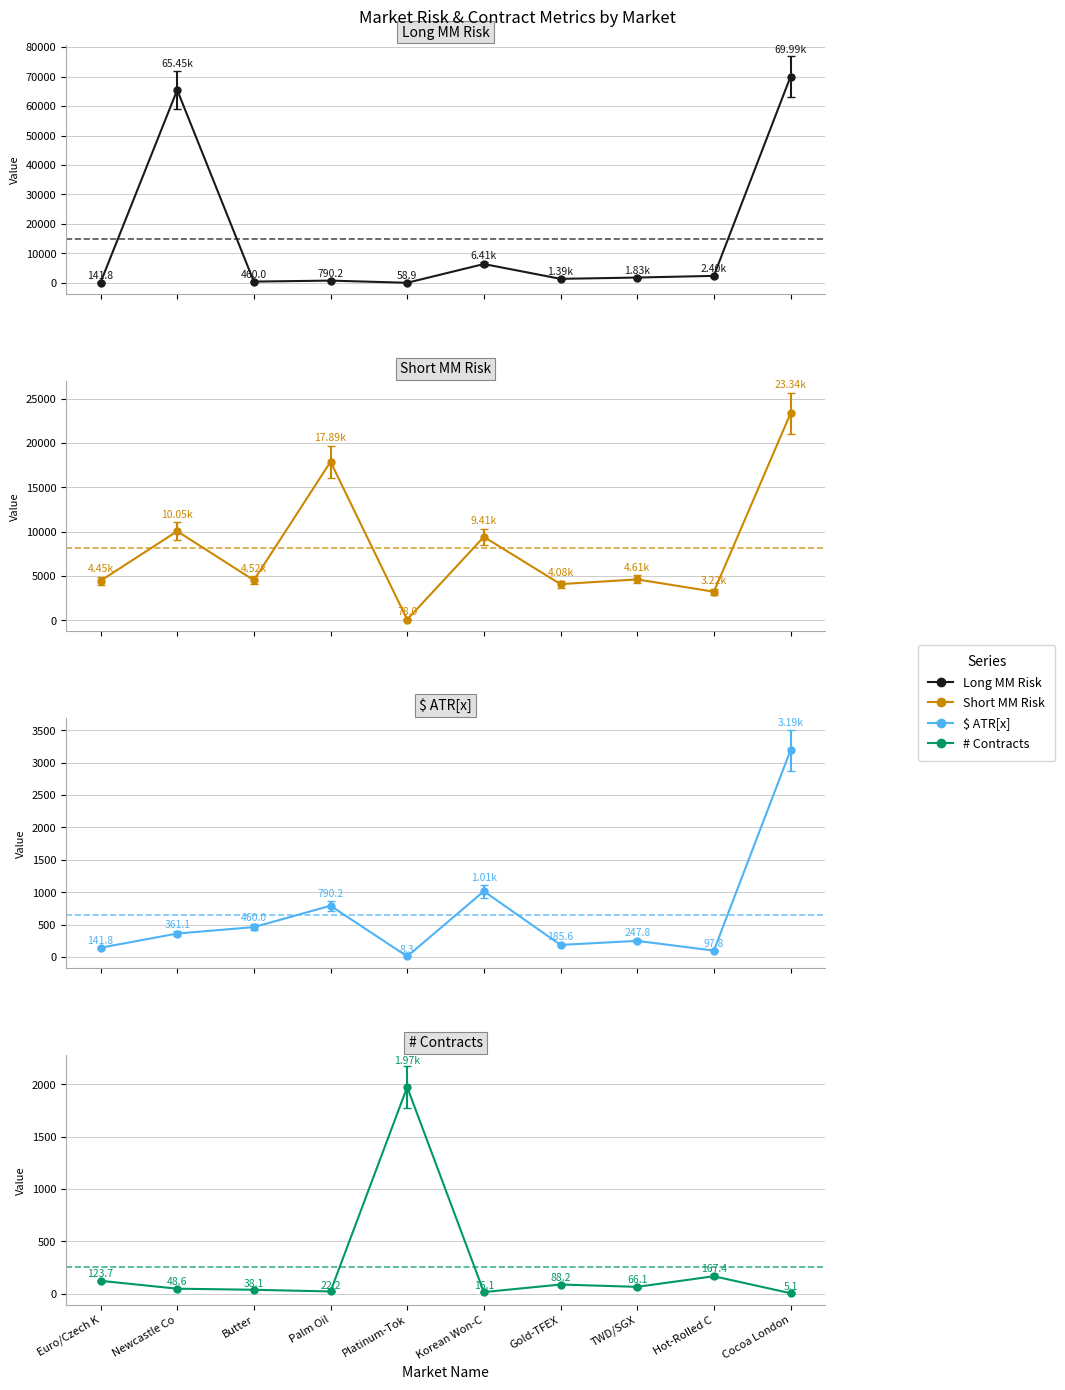

True or false: $ ATR[x] and Long MM Risk cross at least once.

False